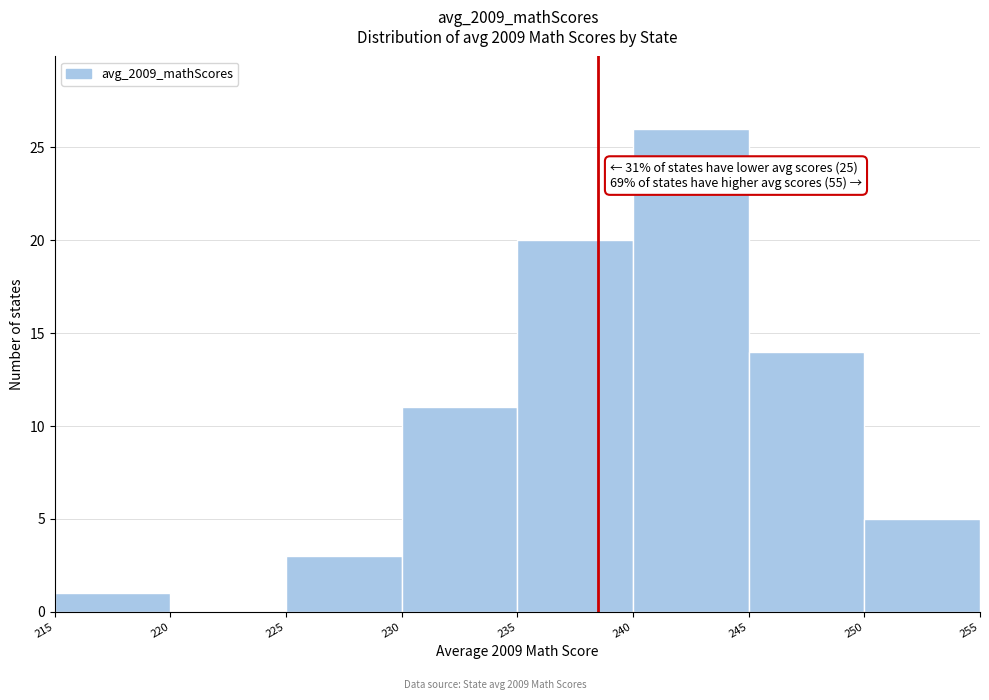

Over which range of the x-axis is the bar tallest?

240 to 245